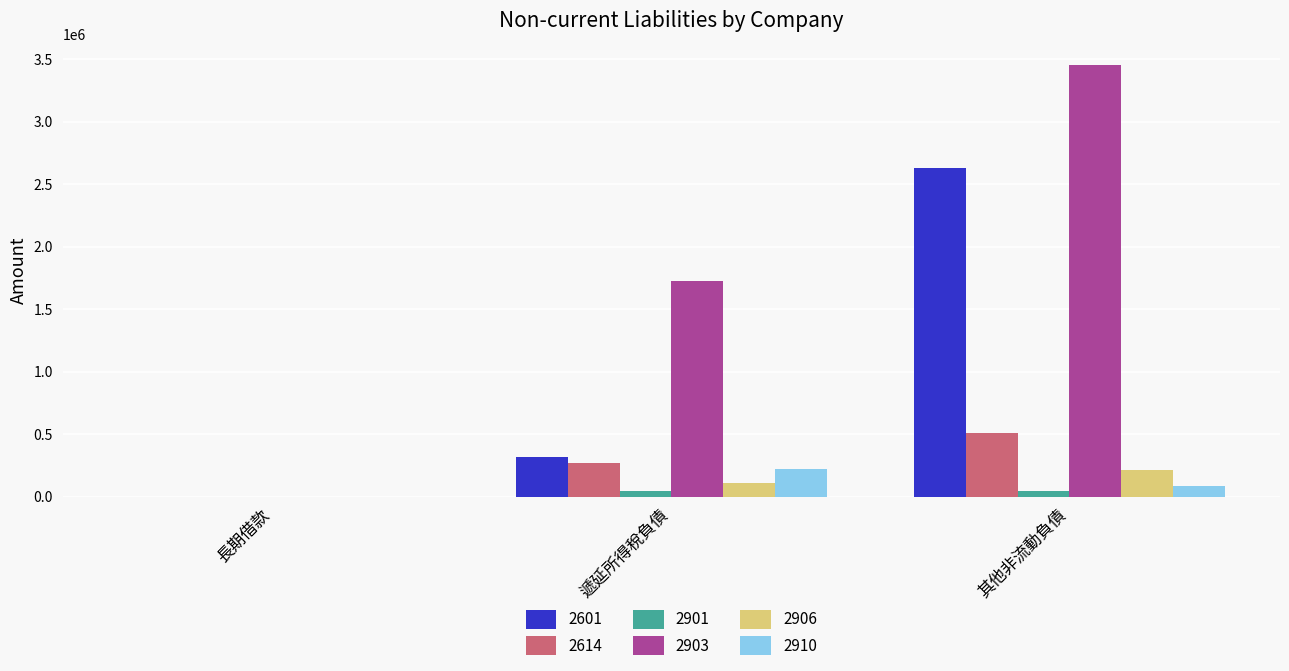

Count the 2601 values in the range 0 to 2630137.

3